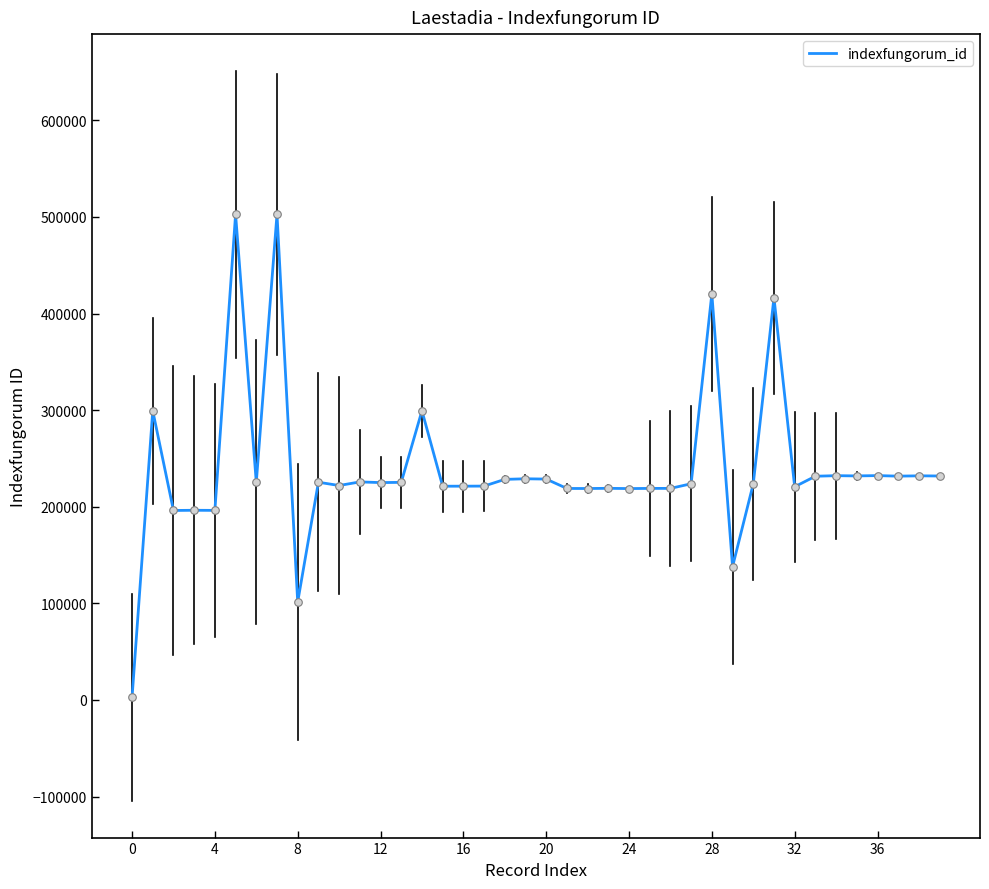

What is the difference between the maximum and minimum values?

500054